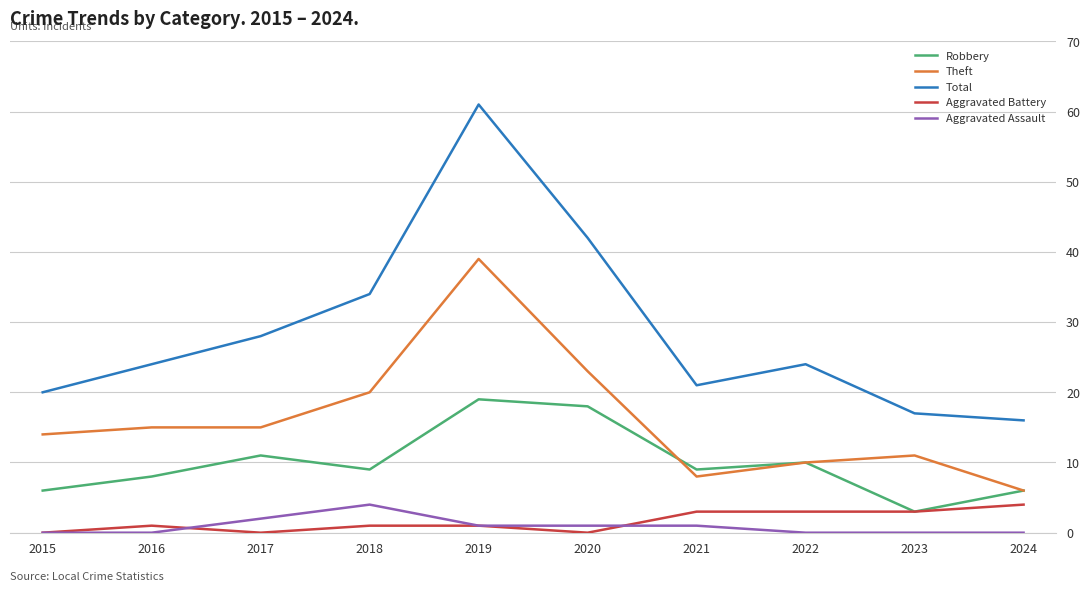

What is the sum of the Aggravated Battery values at 2023 and 2016?

4